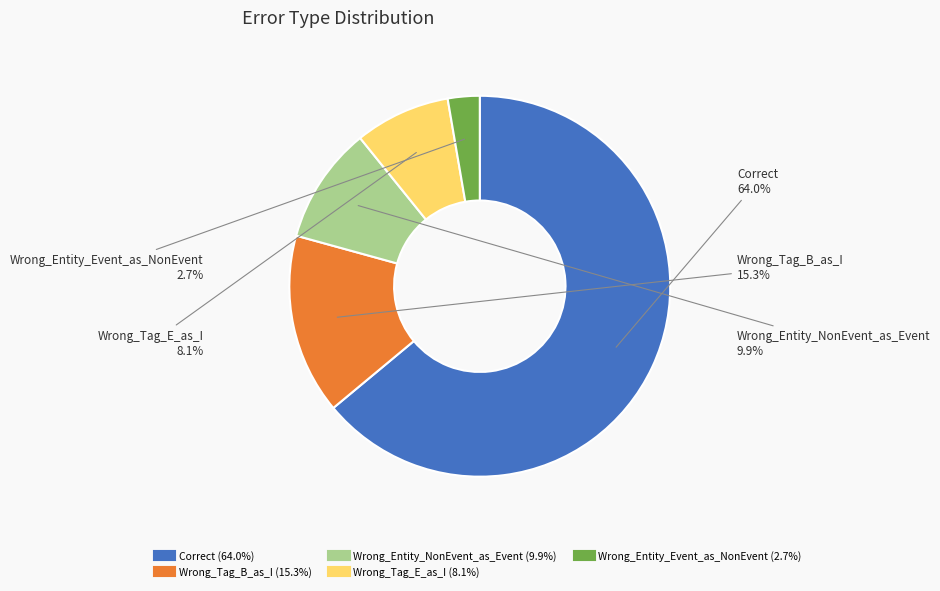

To the nearest percent, what is the difference between the largest and smallest slice percentages?

61%